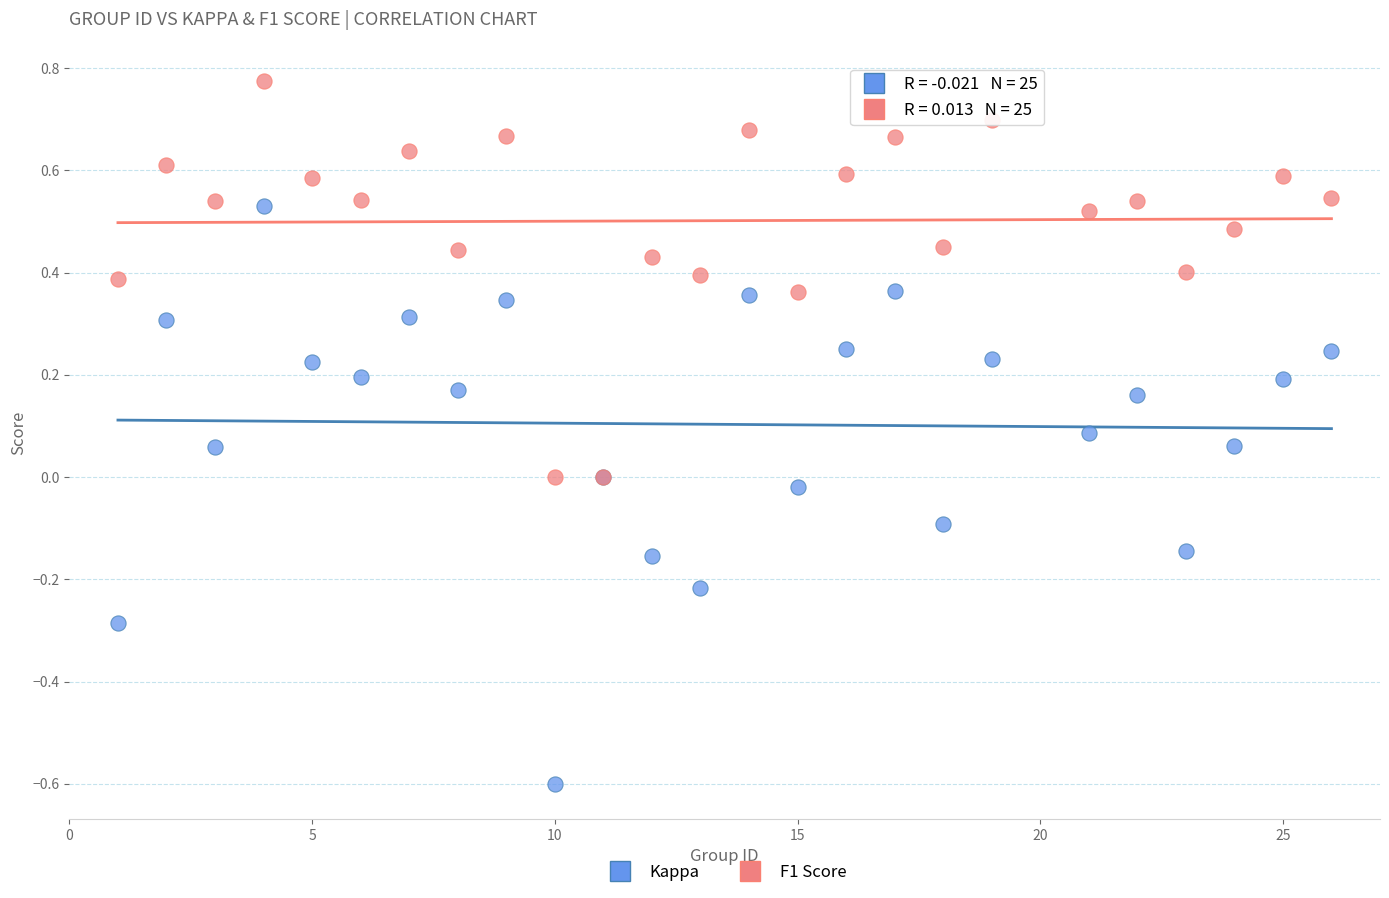

Which series reaches the maximum Y coordinate?

F1 Score